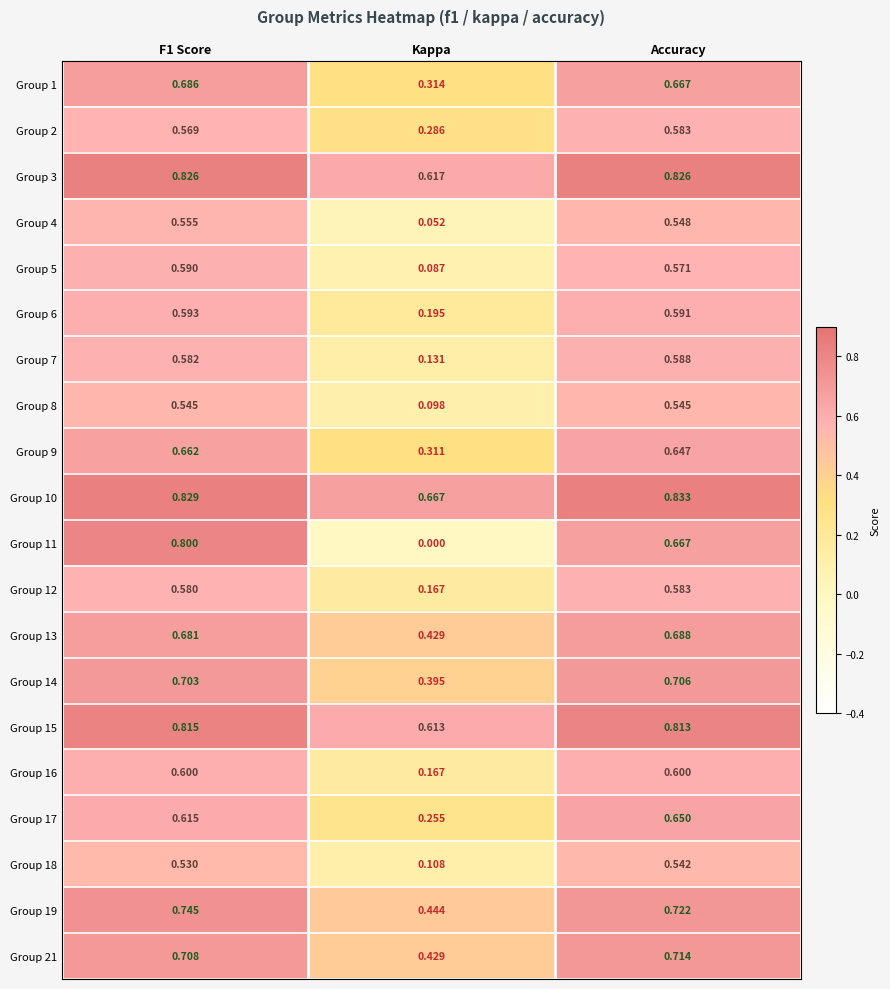

Which category has the lowest value in the Group 10 series?

Kappa